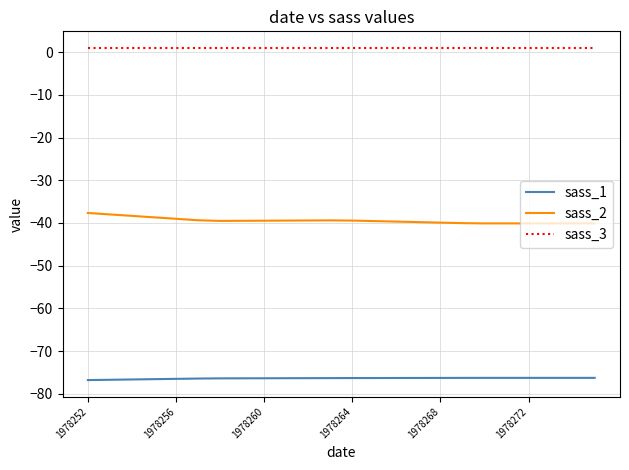

What is the difference between the maximum and minimum values in the sass_2 series?

2.4